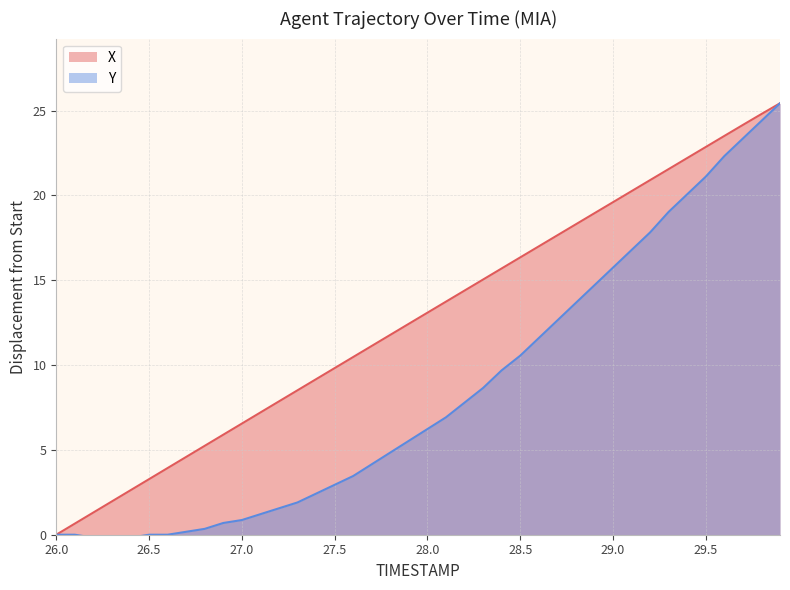

Reading right to left, extract all data points from this chart.

X: 29.9=25.4	29.8=24.8	29.7=24.2	29.6=23.5	29.5=22.9	29.4=22.2	29.3=21.5	29.2=20.9	29.1=20.2	29.0=19.6	28.9=18.9	28.8=18.3	28.7=17.6	28.6=17.0	28.5=16.3	28.4=15.7	28.3=15.0	28.2=14.4	28.1=13.7	28.0=13.1	27.9=12.4	27.8=11.8	27.7=11.1	27.6=10.5	27.5=9.8	27.4=9.2	27.3=8.5	27.2=7.9	27.1=7.2	27.0=6.5	26.9=5.9	26.8=5.2	26.7=4.6	26.6=3.9	26.5=3.3	26.4=2.6	26.3=2.0	26.2=1.3	26.1=0.7	26.0=0.0
Y: 29.9=25.4	29.8=24.4	29.7=23.4	29.6=22.3	29.5=21.1	29.4=20.1	29.3=19.0	29.2=17.8	29.1=16.8	29.0=15.7	28.9=14.7	28.8=13.7	28.7=12.6	28.6=11.6	28.5=10.6	28.4=9.7	28.3=8.6	28.2=7.8	28.1=6.9	28.0=6.2	27.9=5.5	27.8=4.8	27.7=4.2	27.6=3.5	27.5=2.9	27.4=2.4	27.3=1.9	27.2=1.6	27.1=1.2	27.0=0.9	26.9=0.7	26.8=0.3	26.7=0.2	26.6=0.0	26.5=0.0	26.4=-0.2	26.3=-0.2	26.2=-0.2	26.1=0.0	26.0=0.0